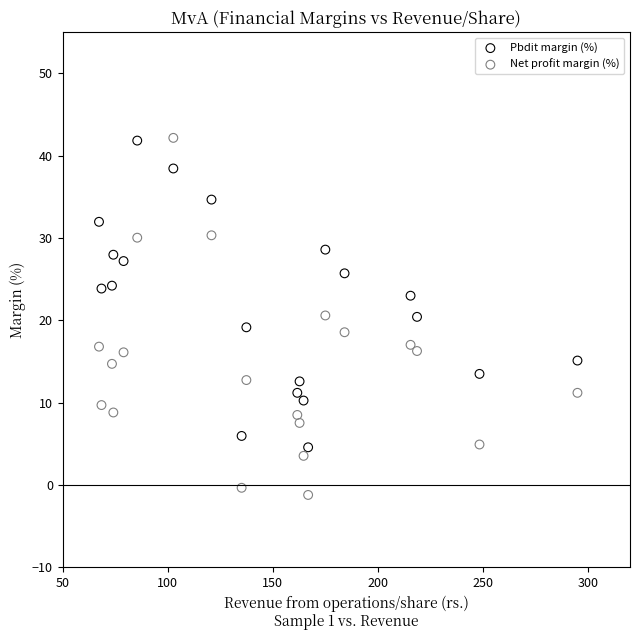

Across all data points, what is the range of Y values (max minus min)?

43.4